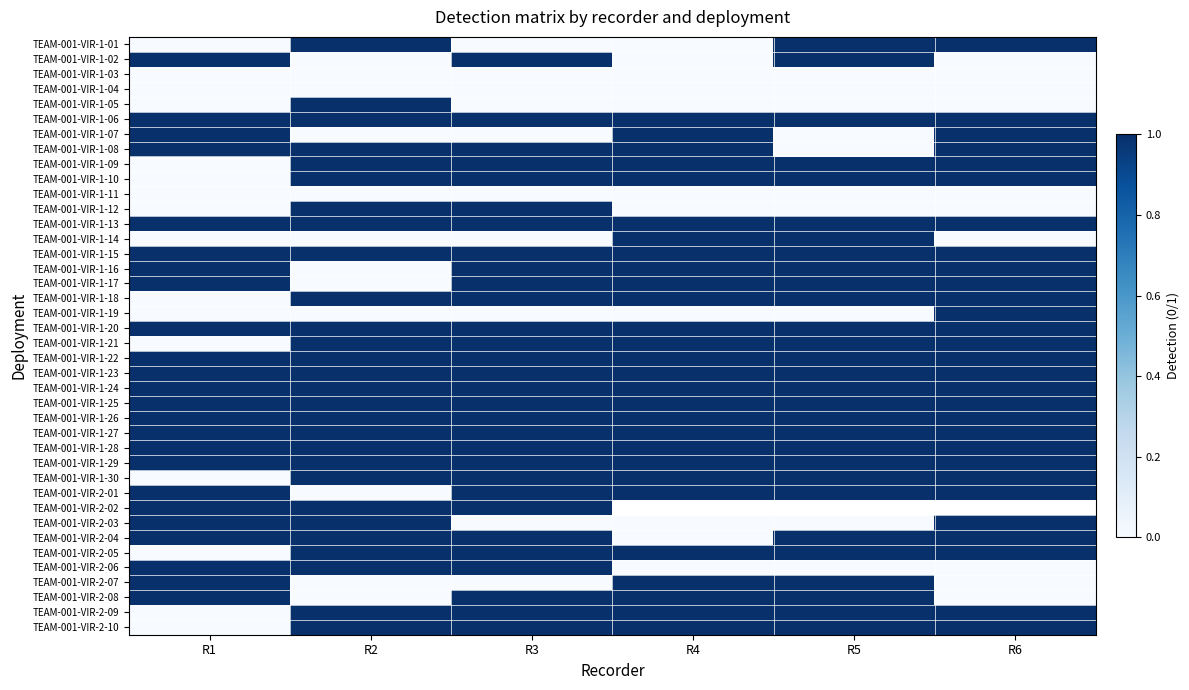

What is the sum of the TEAM-001-VIR-1-28 values at R5 and R3?

2.0